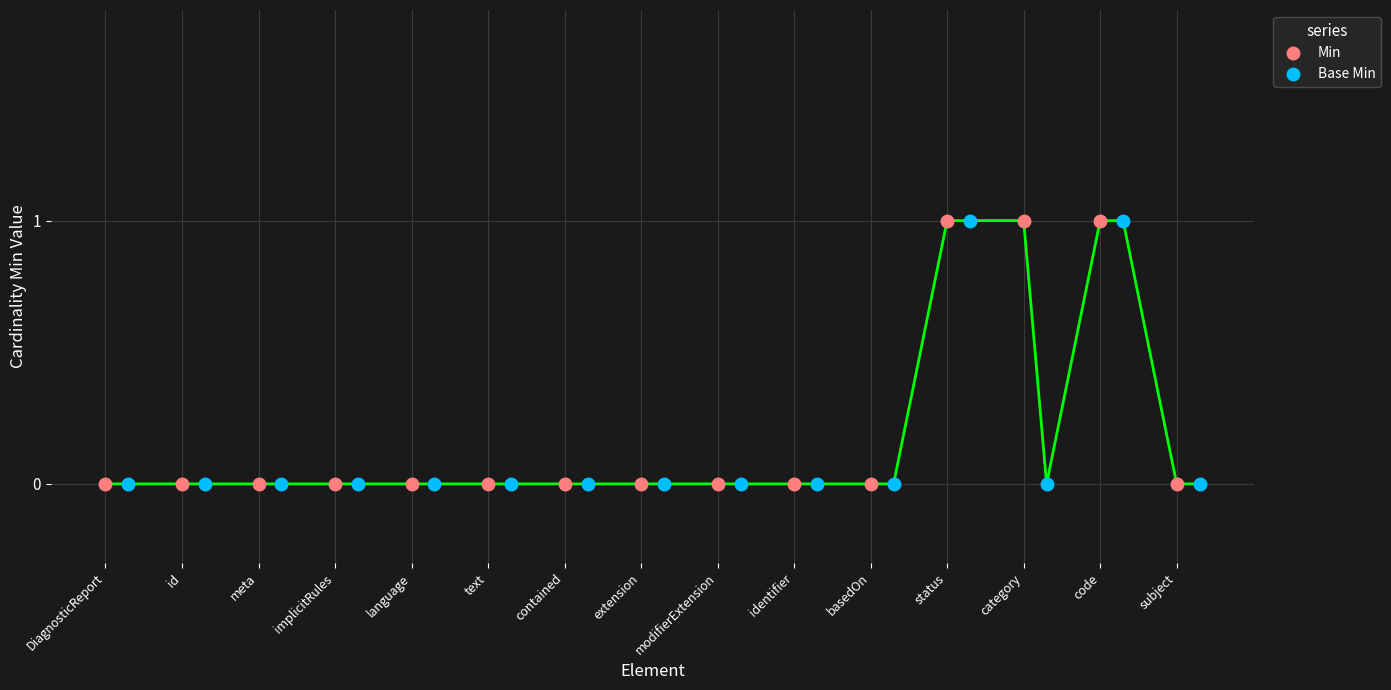

Which series has the largest total across all categories?

Min